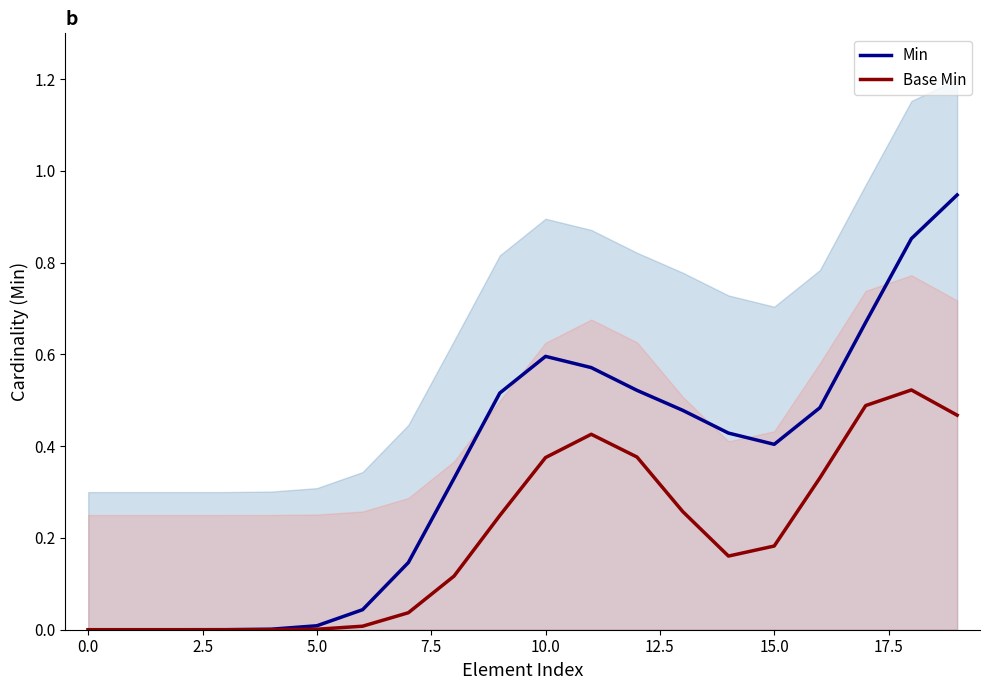

Rank the series at 0.0 from lowest to highest value.

Min, Base Min